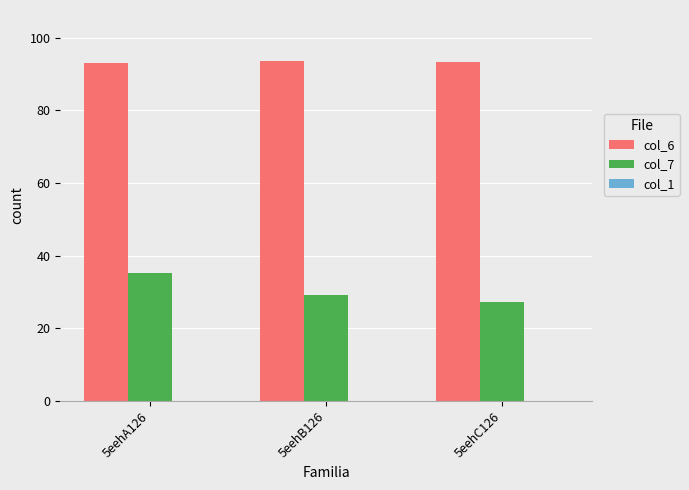

Which series has the widest spread of values?

col_7